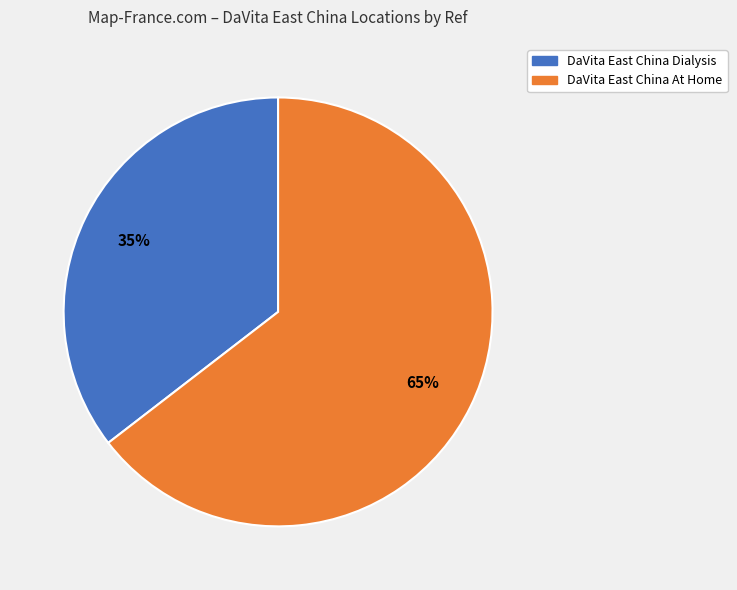

What is the largest slice in the pie chart?

DaVita East China At Home